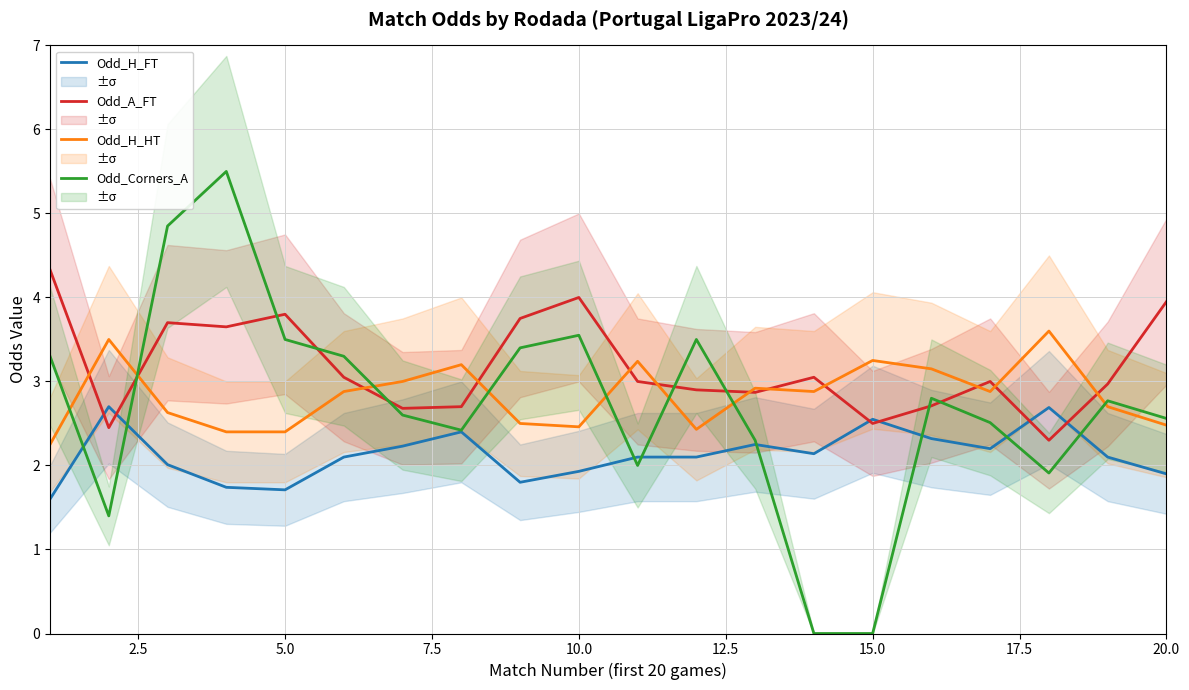

What is the lowest value of the Odd_A_FT series?

2.3